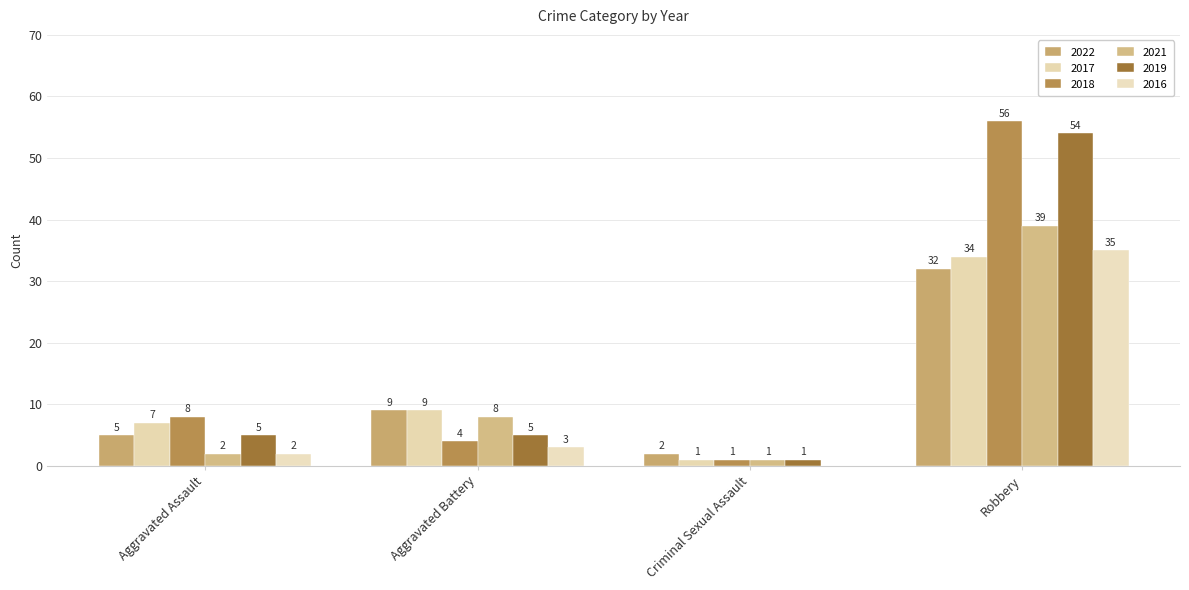

Reading right to left, transcribe all the data shown in this chart.

2022: 32	2	9	5
2017: 34	1	9	7
2018: 56	1	4	8
2021: 39	1	8	2
2019: 54	1	5	5
2016: 35	0	3	2